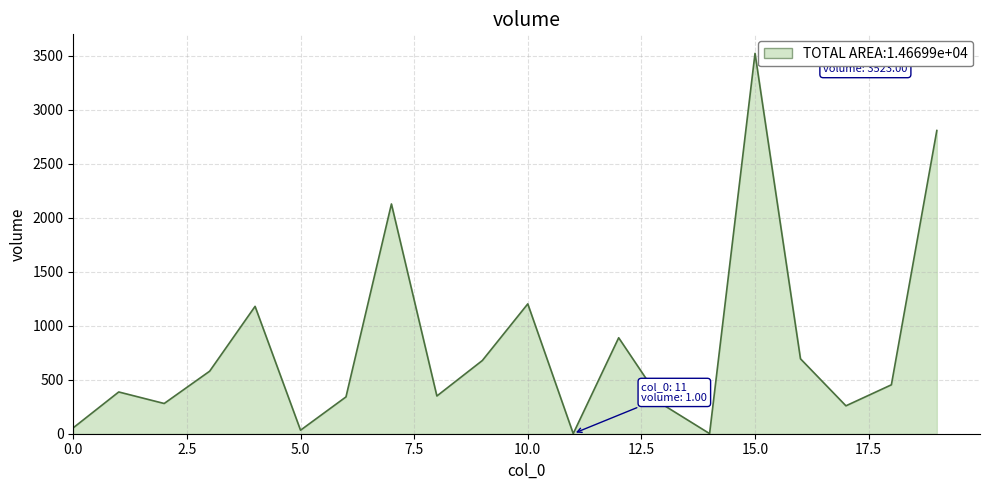

What is the minimum value shown in the chart?

1.0